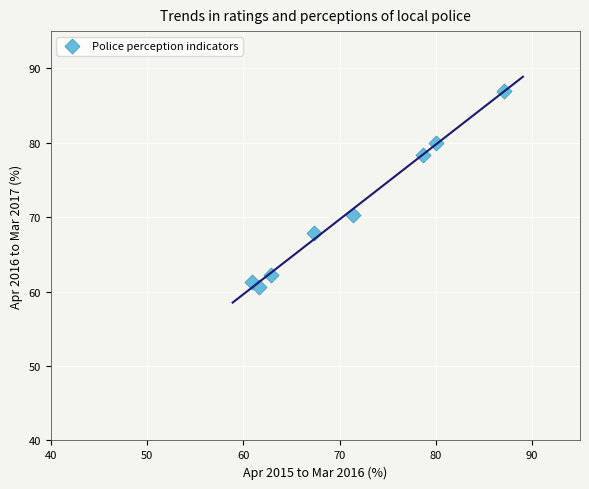

What is the average X value?

71.2